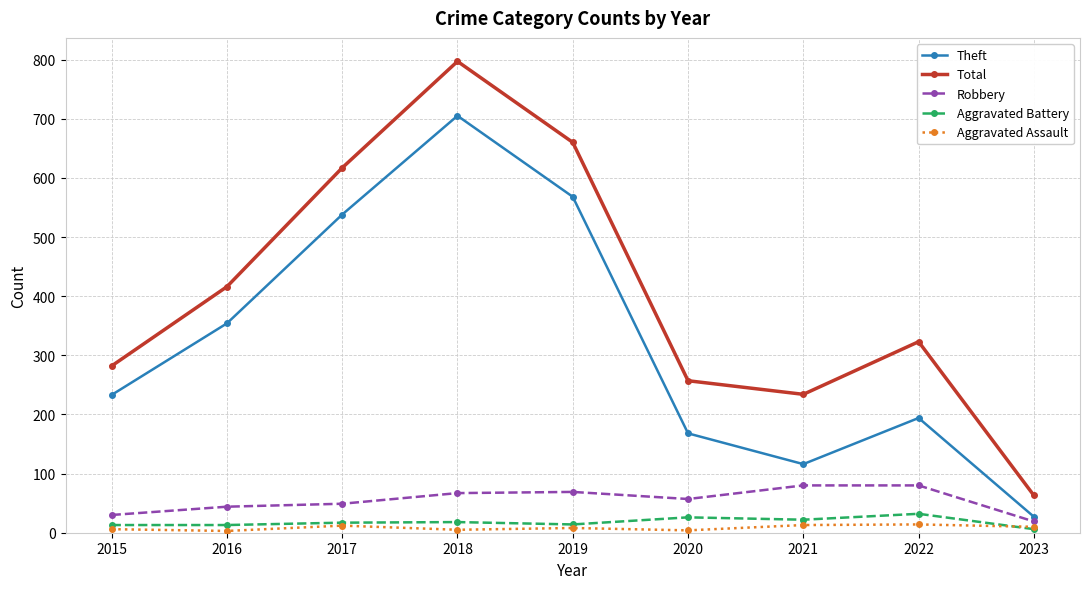

Which category has the lowest value in the Robbery series?

2023